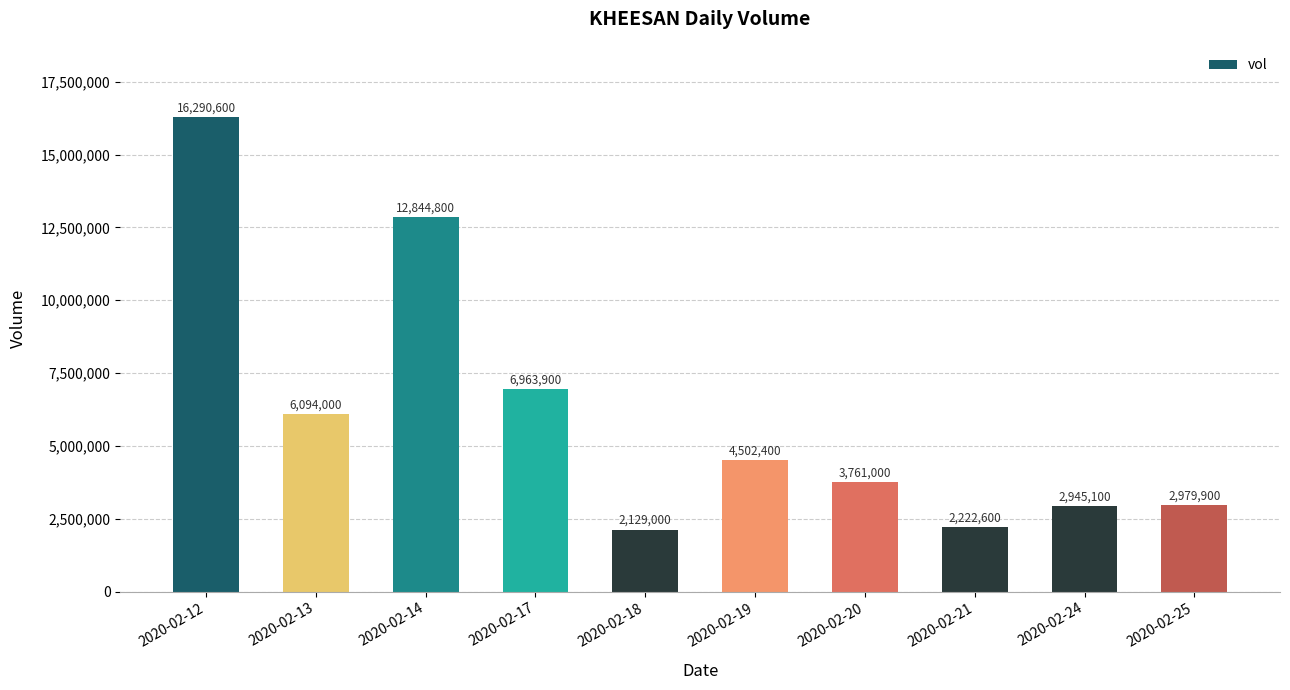

What is the difference between the maximum and second lowest values?

14068000